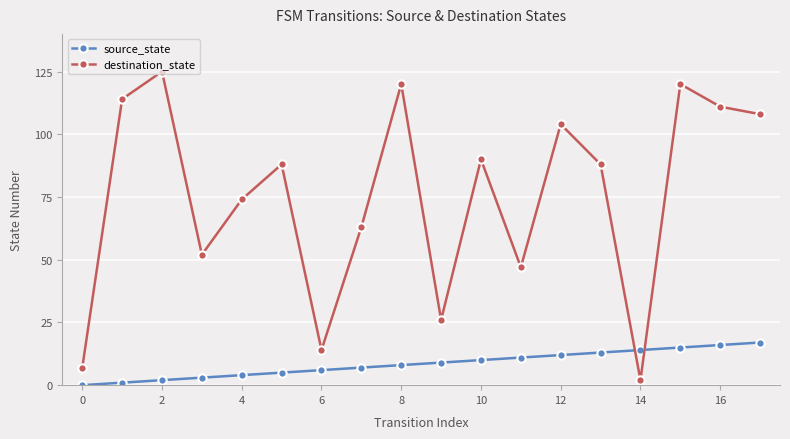

How many interior local peaks does the destination_state series have?

6